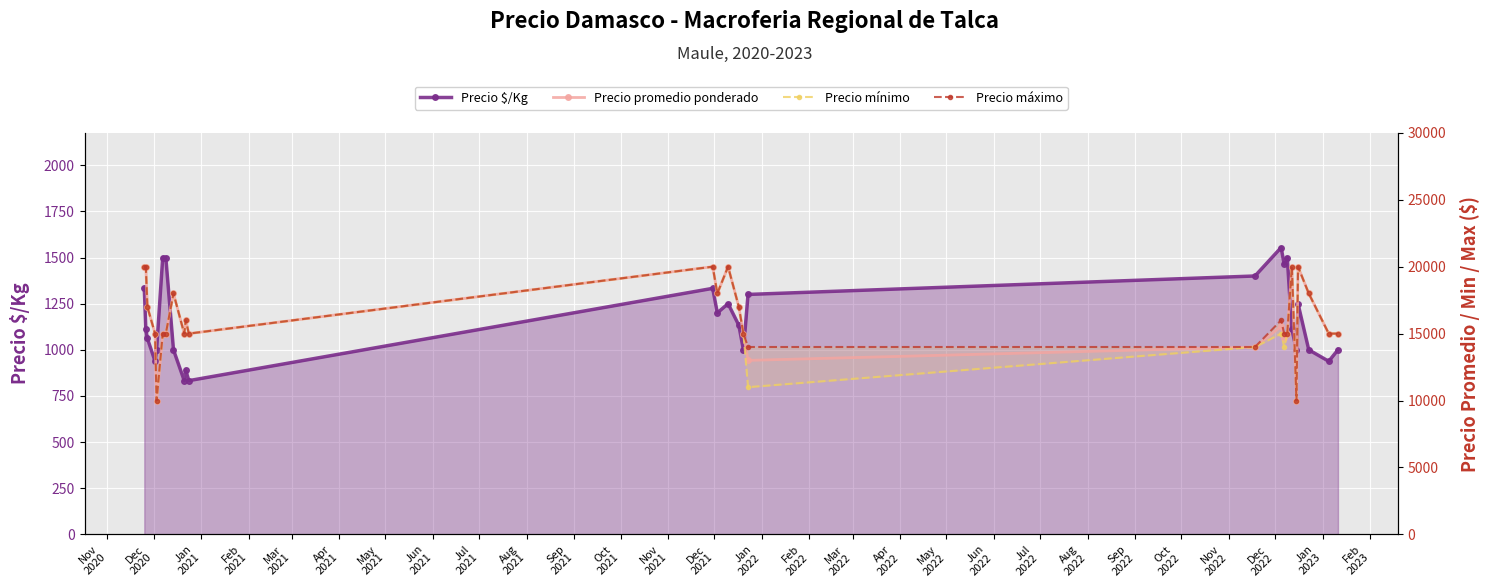

Reading left to right, extract all data points from this chart.

Precio $/Kg: 1333	1111	1062	938	1000	1500	1500	1000	833	889	833	1333	1200	1250	1133	1000	1300	1400	1554	1464	1500	1111	1000	1250	1000	938	1000
Precio promedio ponderado: 20000	20000	17000	15000	10000	15000	15000	18000	15000	16000	15000	20000	18000	20000	17000	15000	13000	14000	15545	14643	15000	20000	10000	20000	18000	15000	15000
Precio mínimo: 20000	20000	17000	15000	10000	15000	15000	18000	15000	16000	15000	20000	18000	20000	17000	15000	11000	14000	15000	14000	15000	20000	10000	20000	18000	15000	15000
Precio máximo: 20000	20000	17000	15000	10000	15000	15000	18000	15000	16000	15000	20000	18000	20000	17000	15000	14000	14000	16000	15000	15000	20000	10000	20000	18000	15000	15000